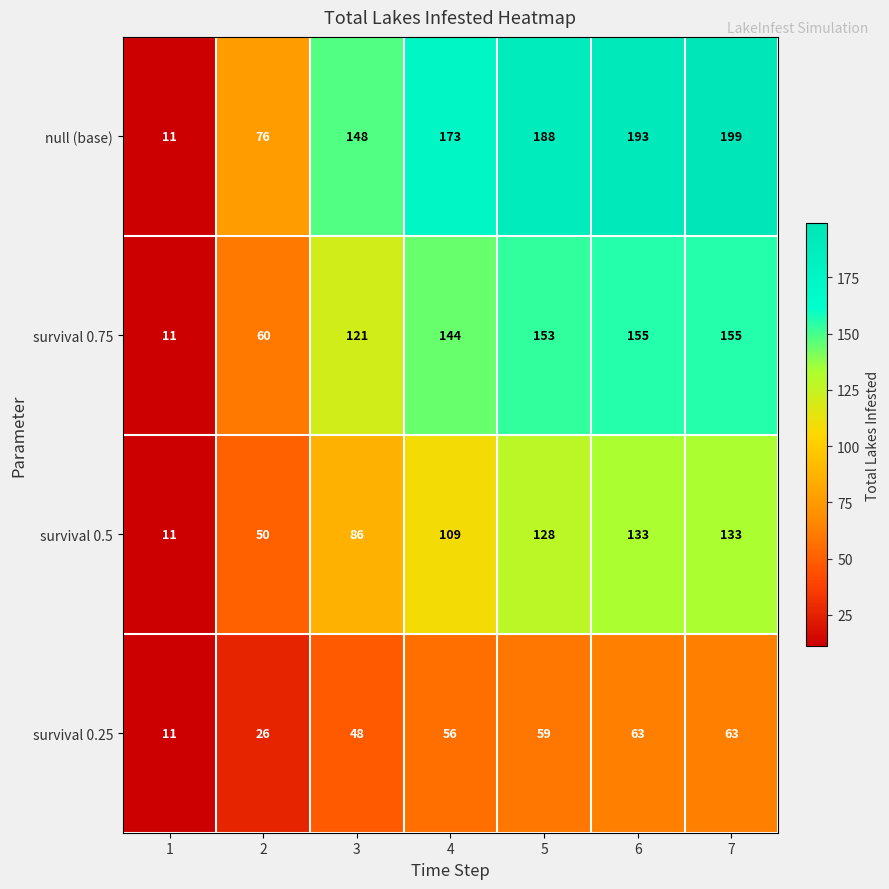

Reading right to left, list all the values displayed in this chart.

null (base): 199	193	188	173	148	76	11
survival 0.75: 155	155	153	144	121	60	11
survival 0.5: 133	133	128	109	86	50	11
survival 0.25: 63	63	59	56	48	26	11